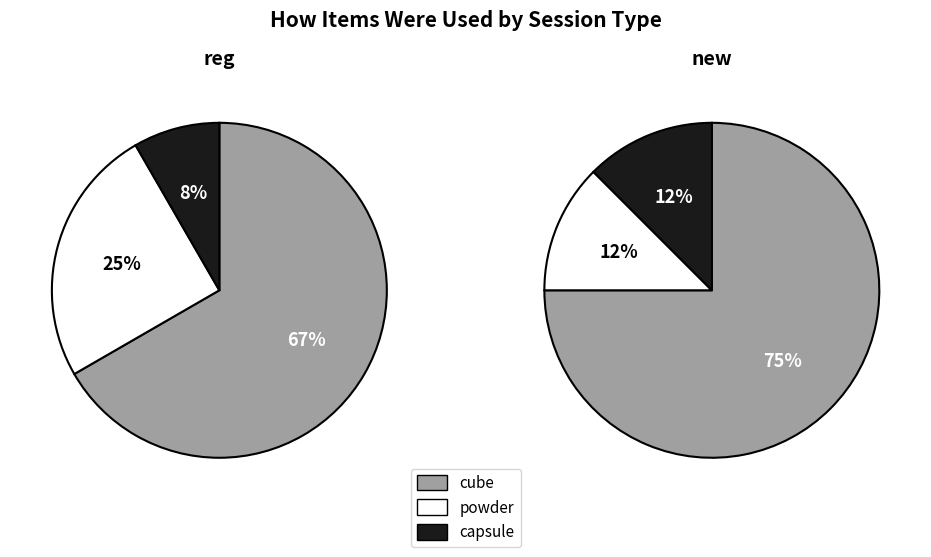

To the nearest percent, what is the average slice percentage?

33%